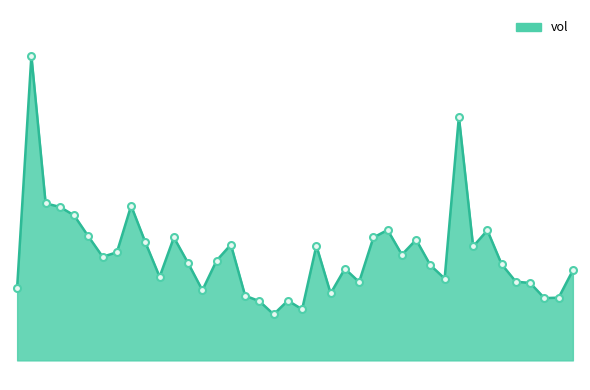

How many interior local peaks (higher than both neighbors) does the data have?

11